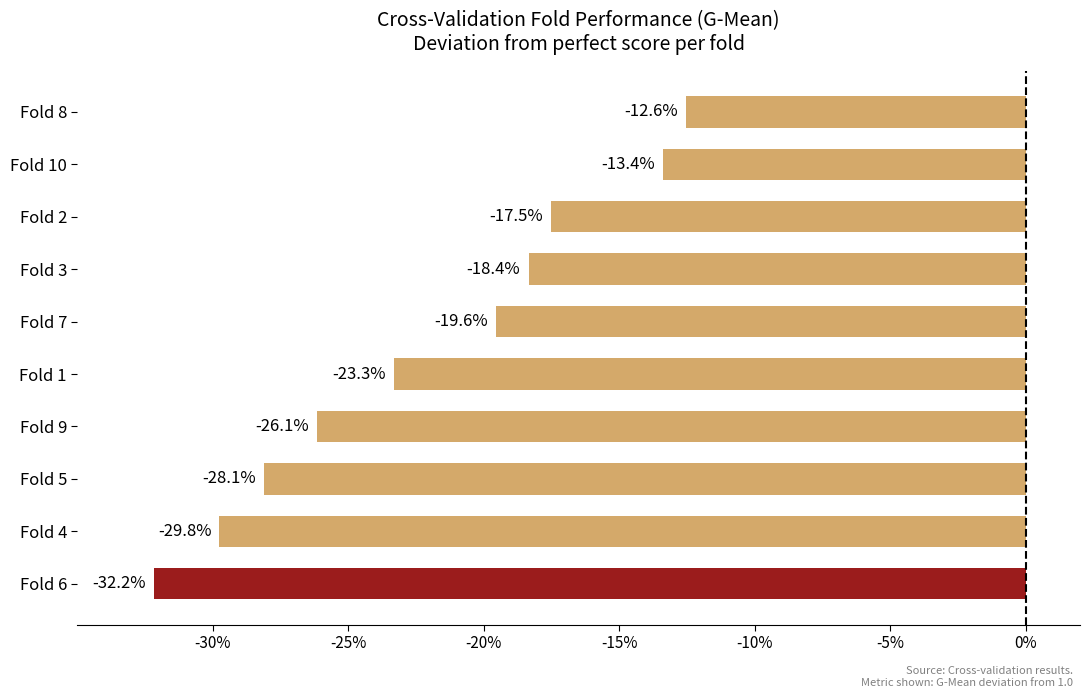

Are the bars horizontal?

Yes